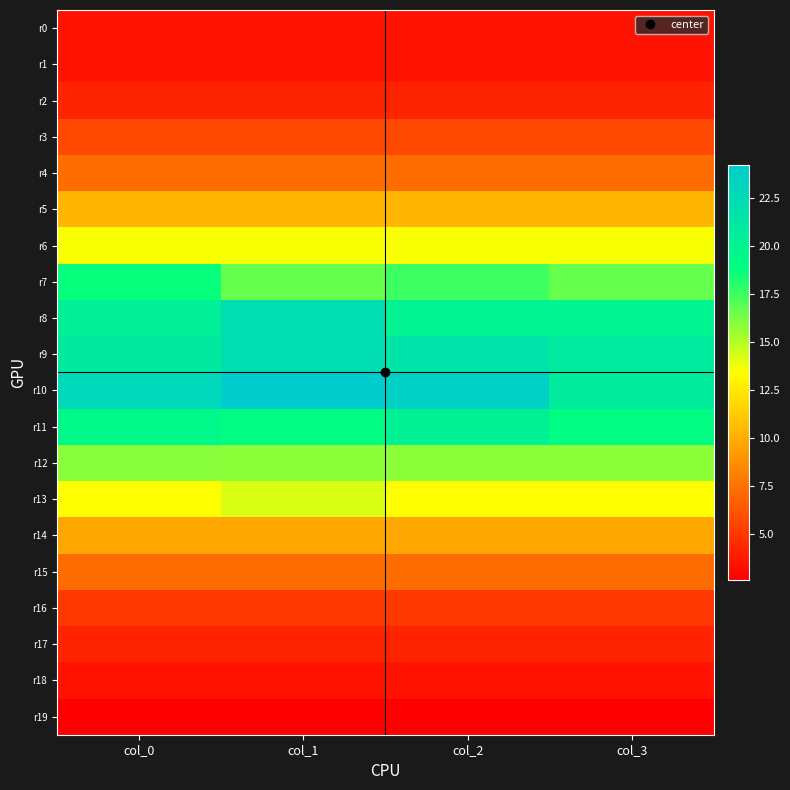

Which label corresponds to the largest value in the chart?

col_1